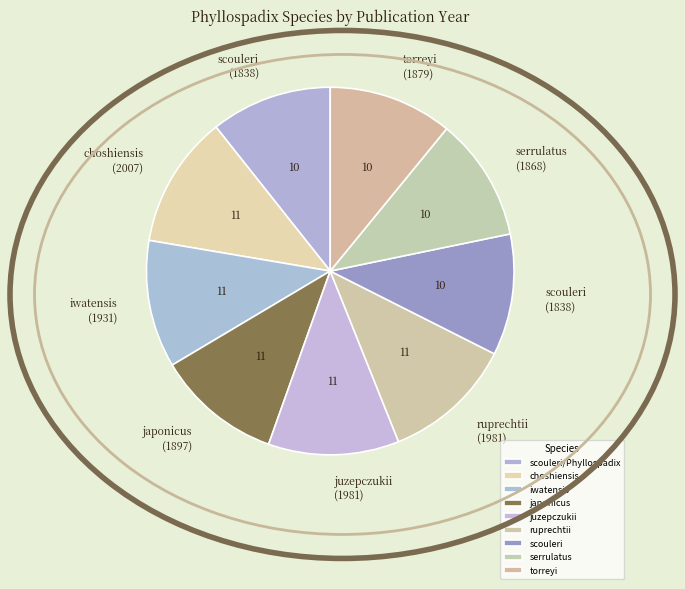

How many slices are in this pie chart?

9